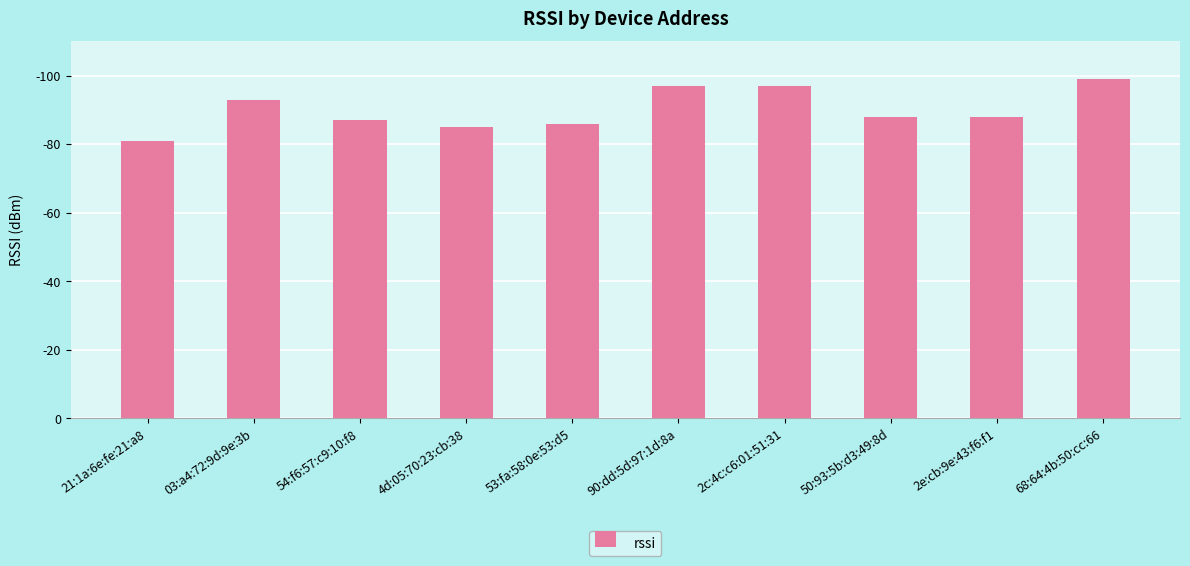

Does the chart contain stacked bars?

No